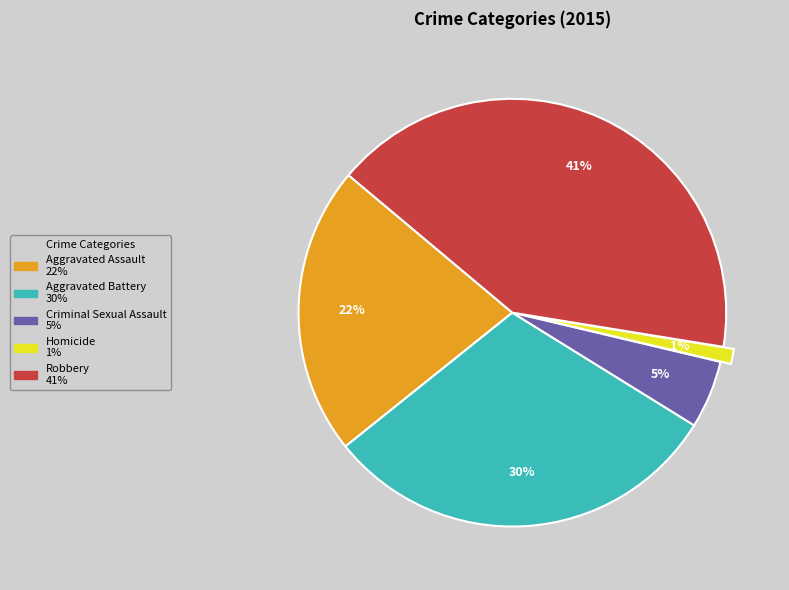

Which slice is the largest?

Robbery